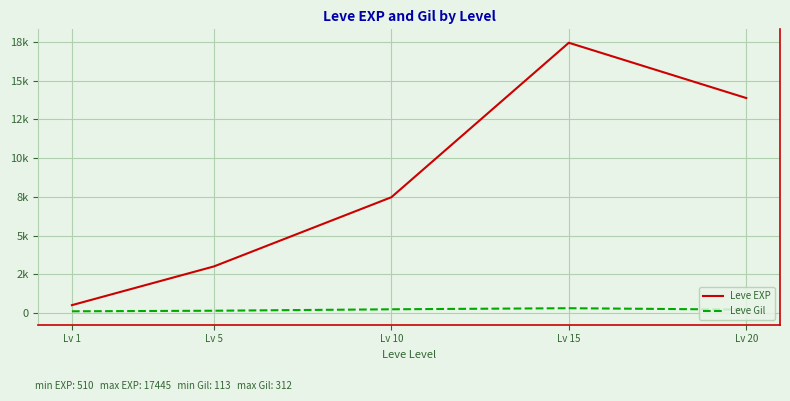

Does the chart have visible grid lines?

Yes